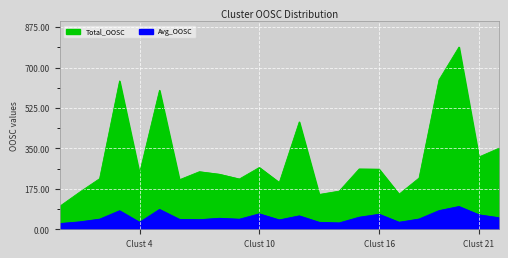

What is the difference between the maximum and minimum values in the Total_OOSC series?

689.2